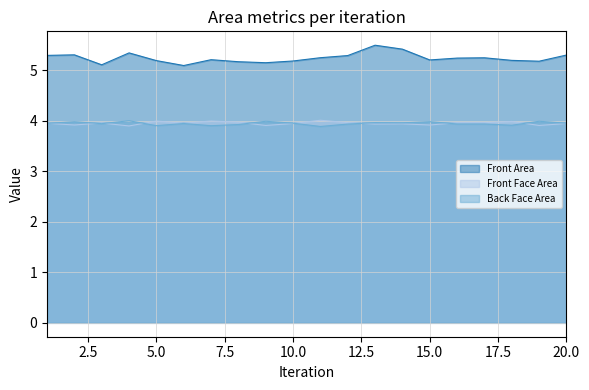

Between 15 and 16, which series saw the biggest shift?

Front Face Area